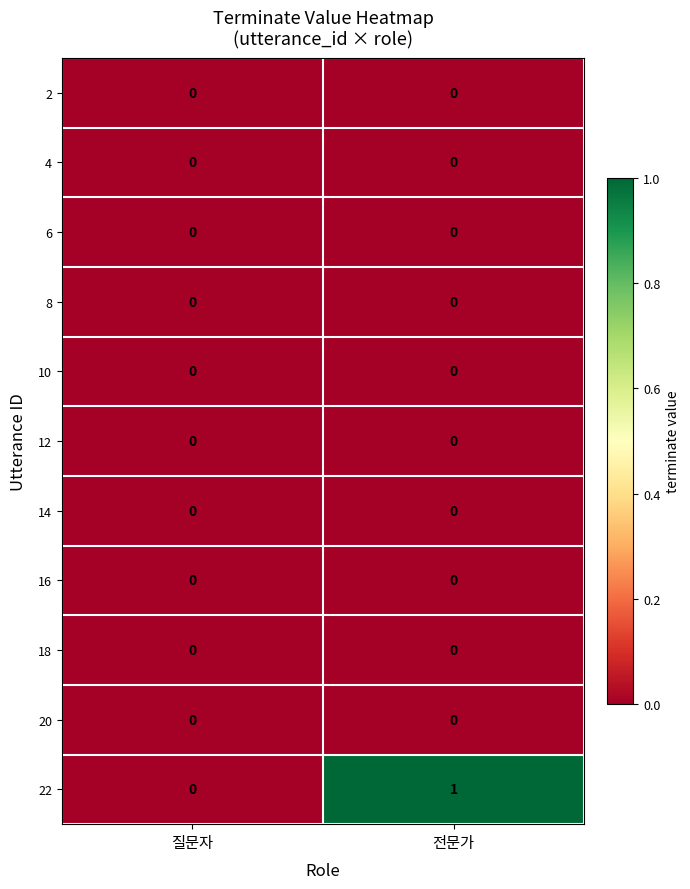

How many categories are shown in the chart?

2